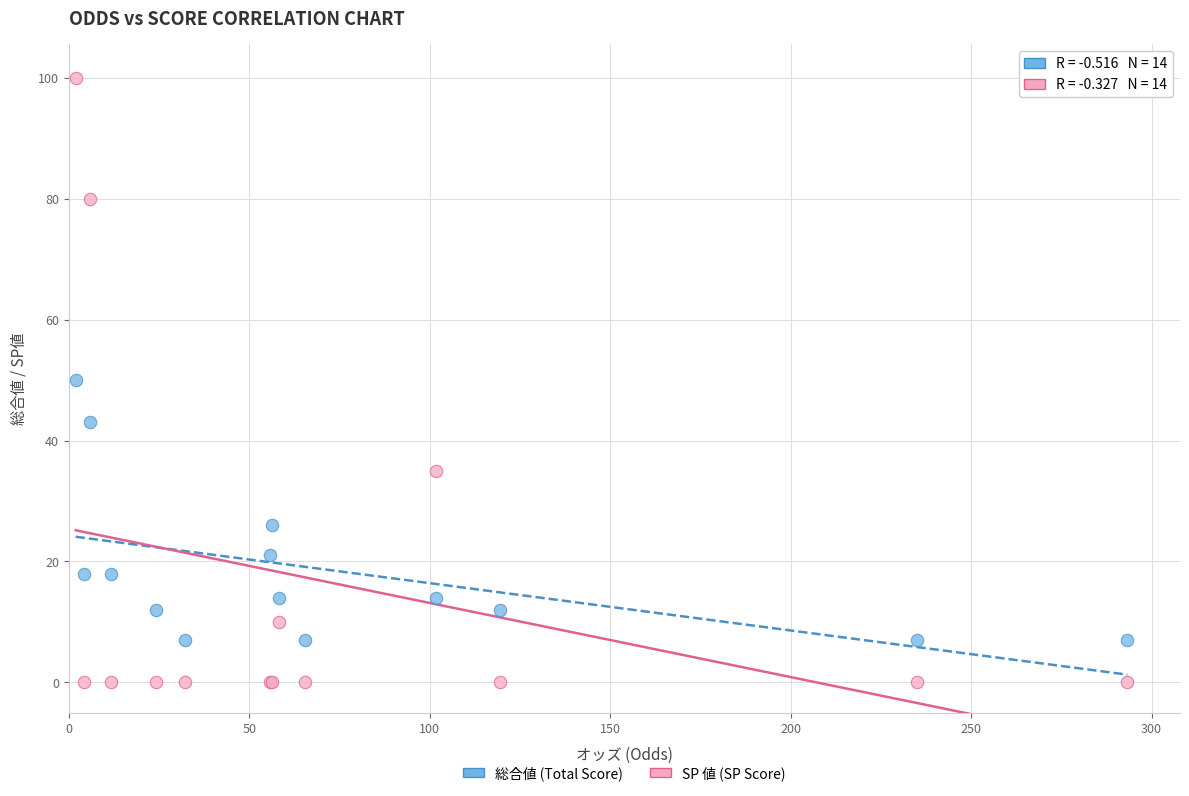

Which series contains the lowest Y value?

SP 値 (SP Score)